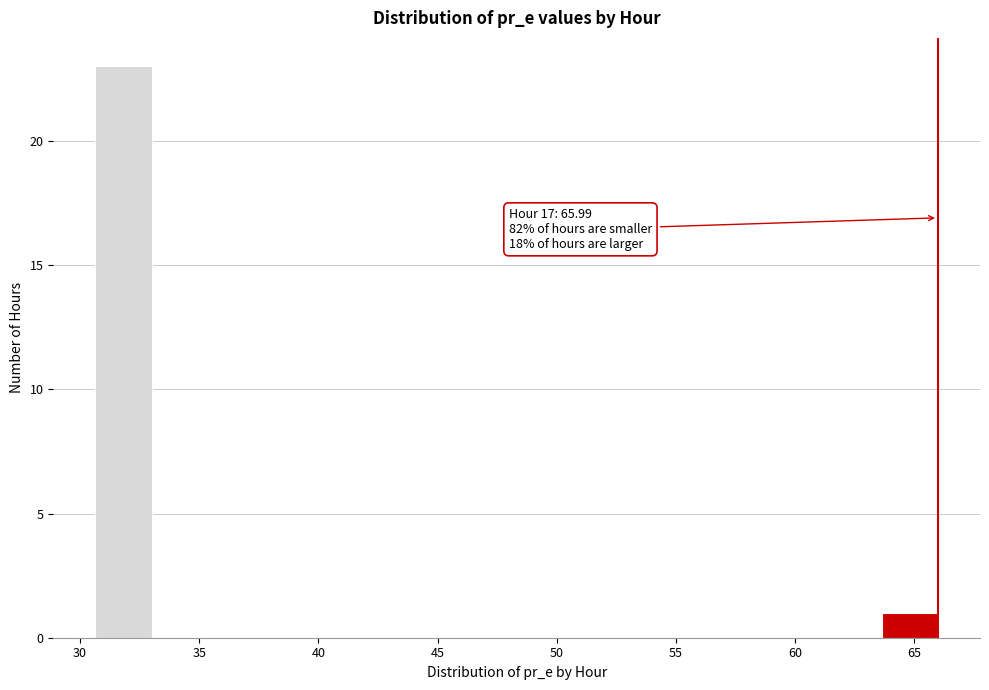

Which range on the x-axis has the tallest bar?

30.5 to 33.0